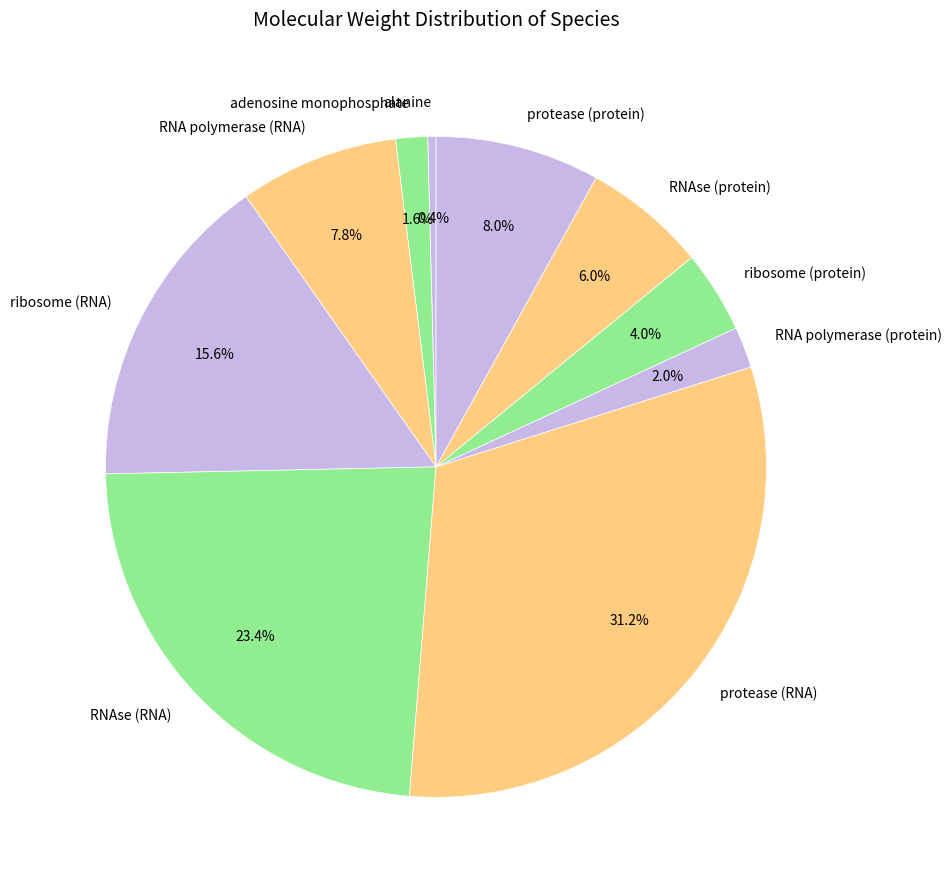

To the nearest percent, what percentage of the pie is ribosome (protein)?

4%